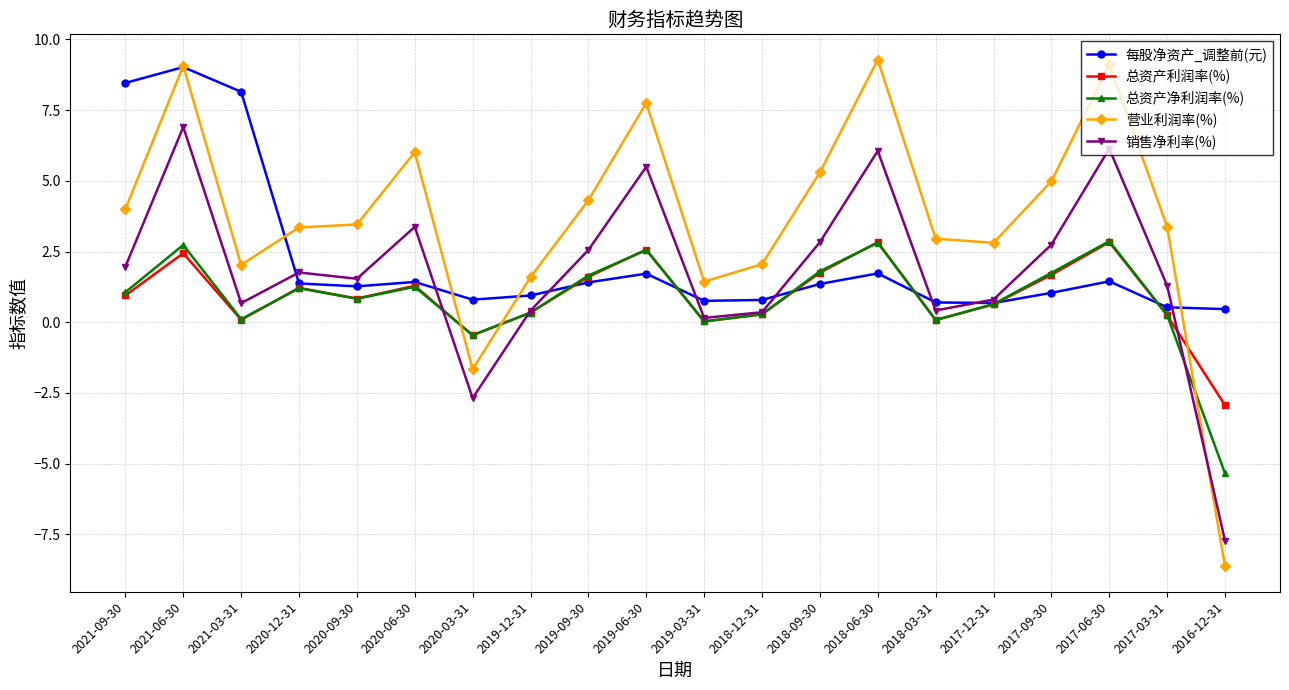

How many values in 营业利润率(%) are above zero?

18